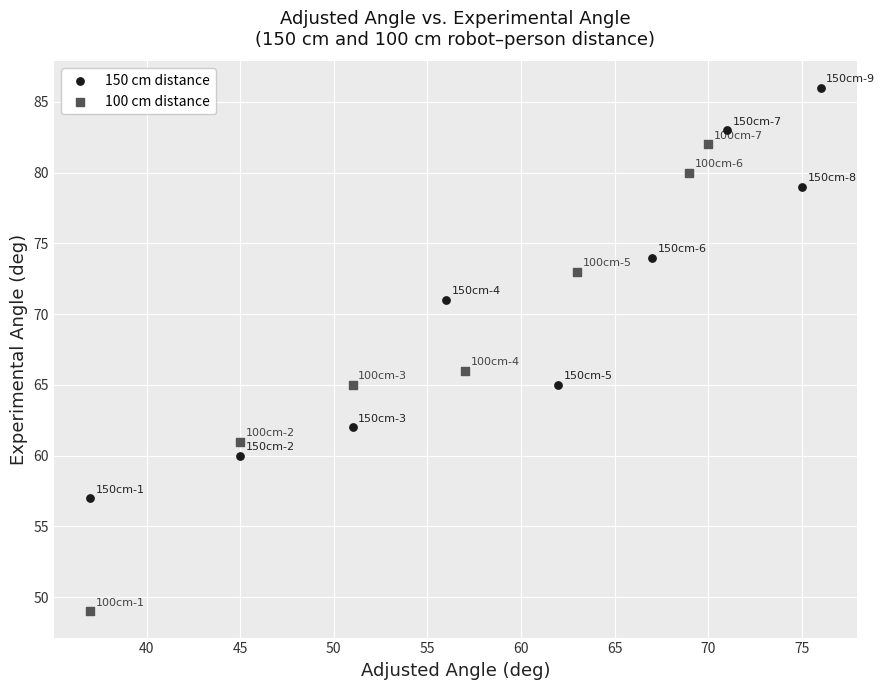

What are all the series names shown in the legend?

150 cm distance, 100 cm distance